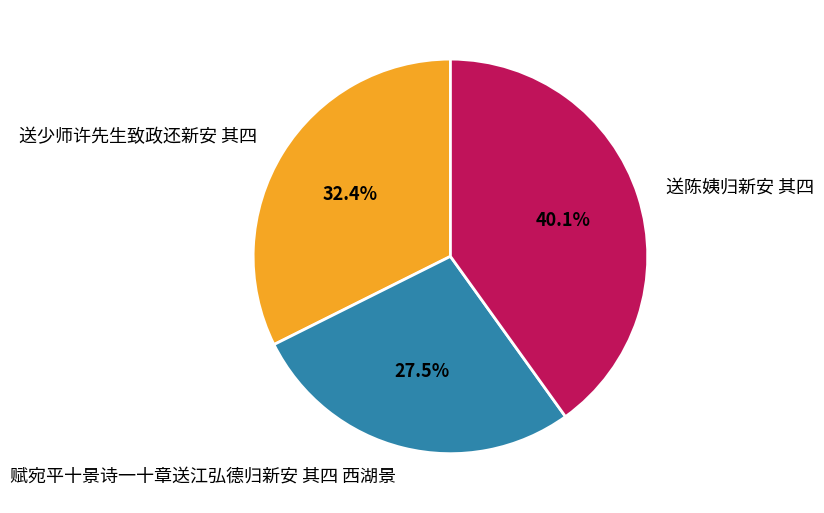

Combined, do 赋宛平十景诗一十章送江弘德归新安 其四 西湖景 and 送陈姨归新安 其四 account for over 50%?

Yes